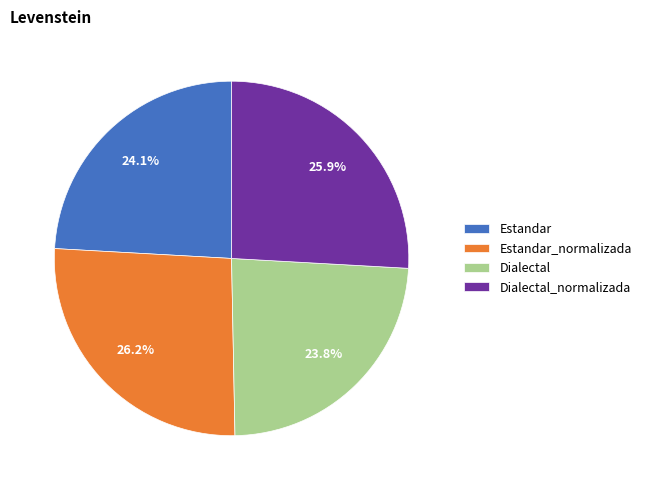

Count the number of slices in the pie.

4